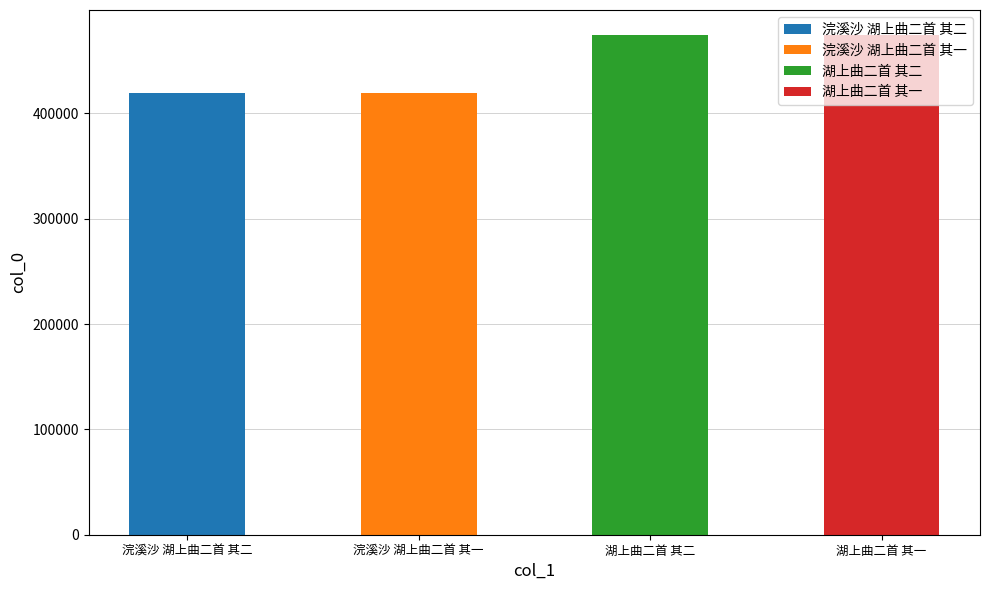

List the labels in order of value, smallest first.

浣溪沙 湖上曲二首 其一, 浣溪沙 湖上曲二首 其二, 湖上曲二首 其一, 湖上曲二首 其二